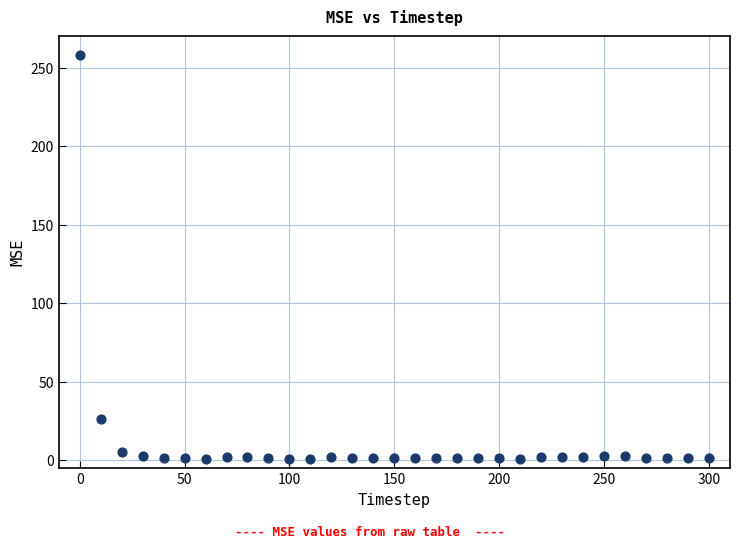

What Y value in the scatter plot is closest to 129?

26.2